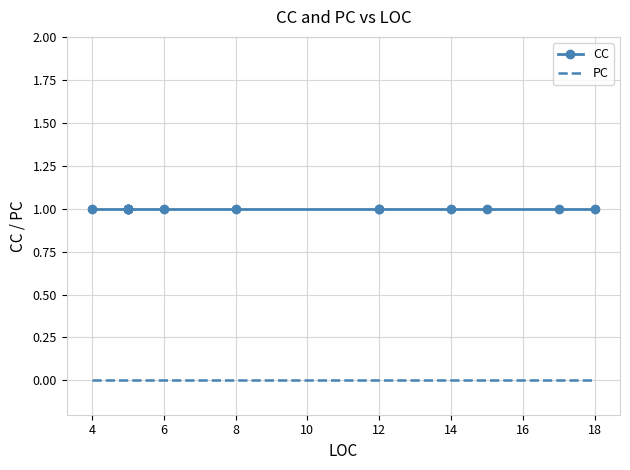

Reading left to right, transcribe all the data shown in this chart.

CC: 1	1	1	1	1	1	1	1	1	1	1	1	1	1
PC: 0	0	0	0	0	0	0	0	0	0	0	0	0	0